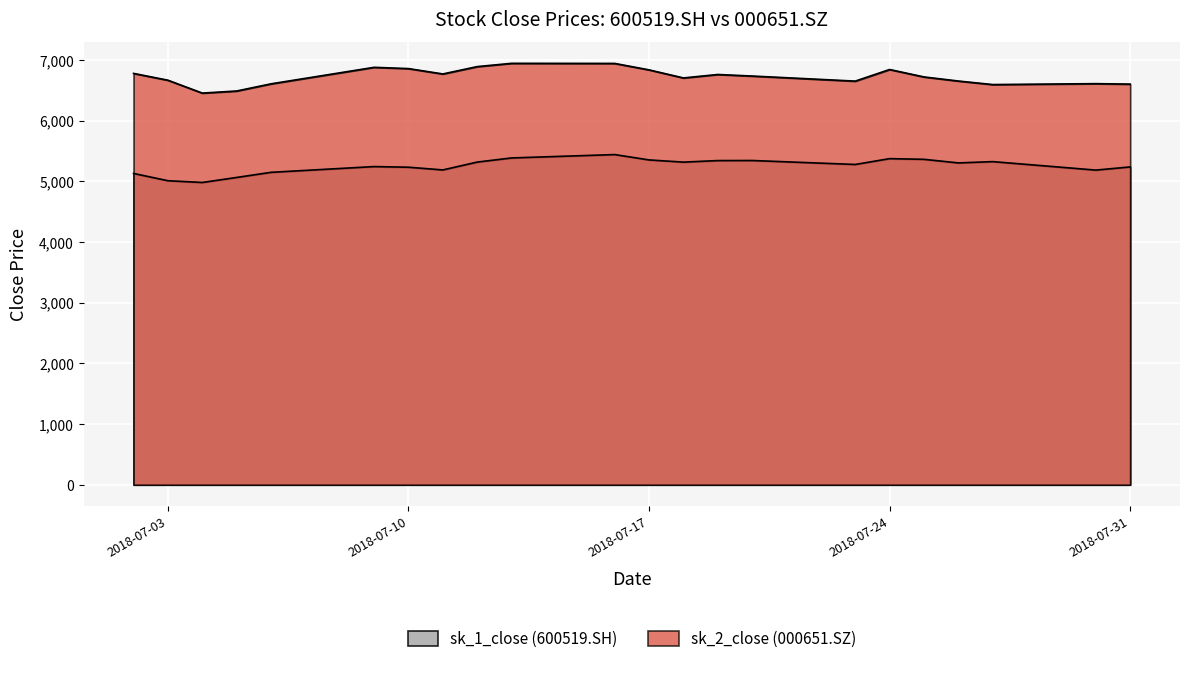

Where is the first local maximum for sk_2_close?

2018-07-09